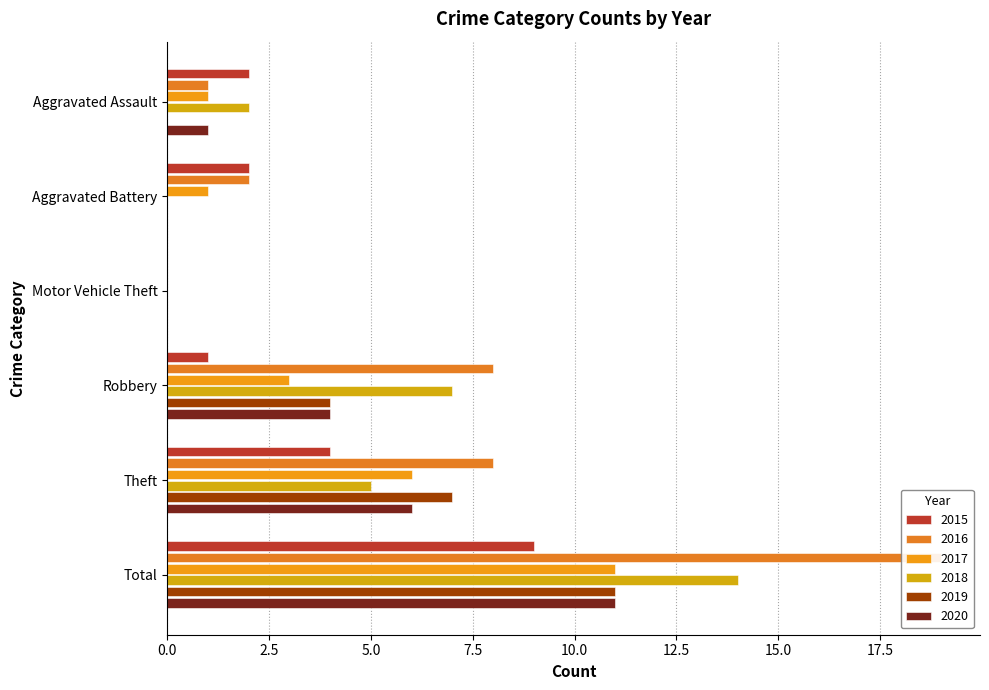

What are all the series names shown in the legend?

2015, 2016, 2017, 2018, 2019, 2020